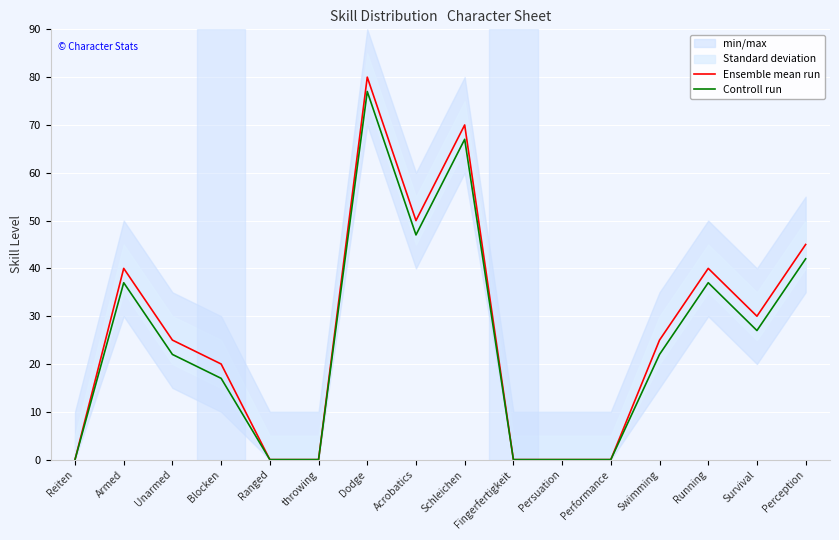

List the labels in order of Ensemble mean run value, smallest first.

Reiten, Ranged, throwing, Fingerfertigkeit, Persuation, Performance, Blocken, Unarmed, Swimming, Survival, Armed, Running, Perception, Acrobatics, Schleichen, Dodge